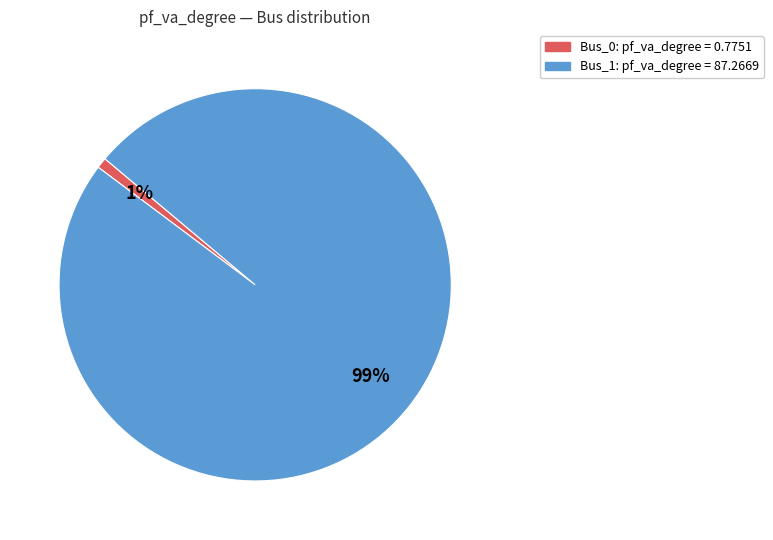

Between Bus_1 and Bus_0, which is larger?

Bus_1